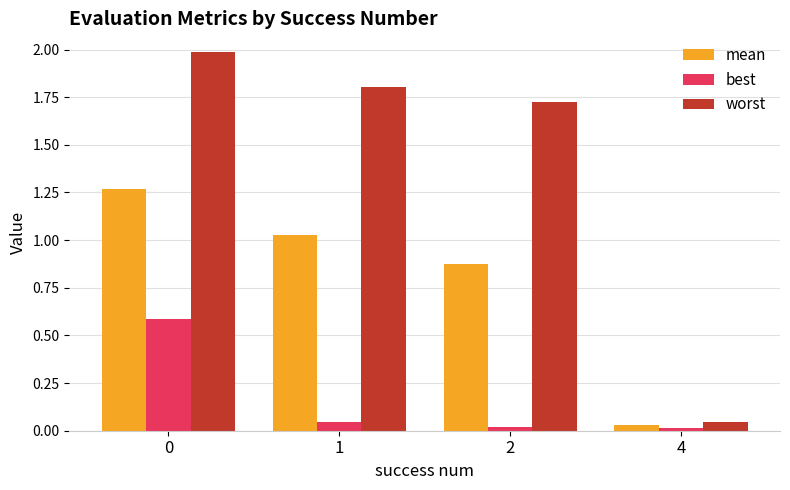

Rank the series by their average value, from highest to lowest.

worst, mean, best